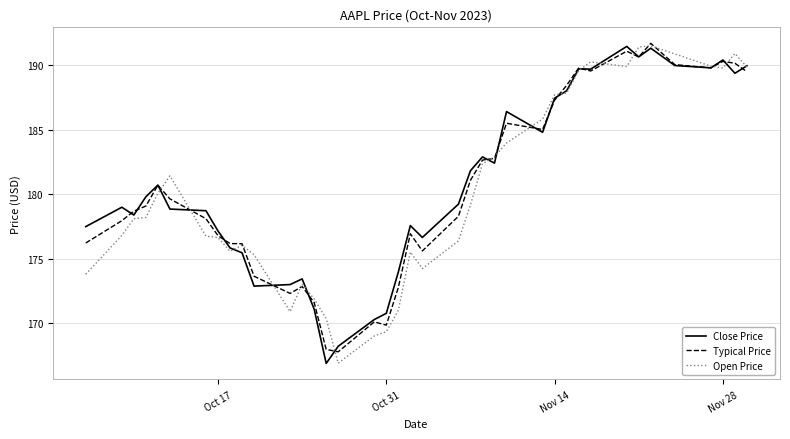

What are all the series names shown in the legend?

Close Price, Typical Price, Open Price